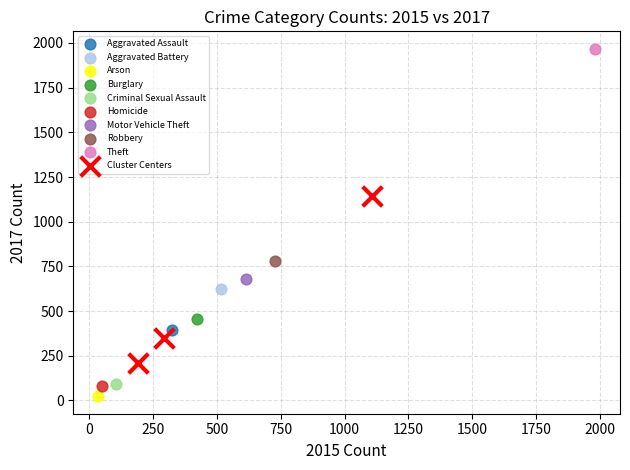

What are all the series names shown in the legend?

Aggravated Assault, Aggravated Battery, Arson, Burglary, Criminal Sexual Assault, Homicide, Motor Vehicle Theft, Robbery, Theft, Cluster Centers